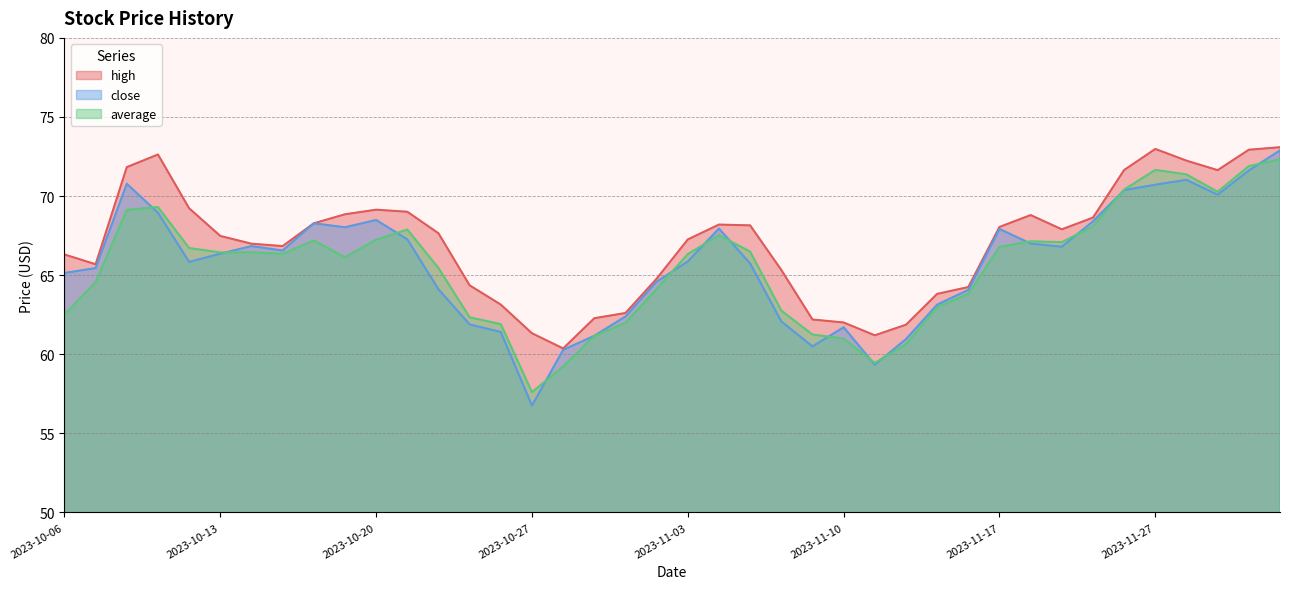

What is the approximate value of high at 2023-12-01?

73.1